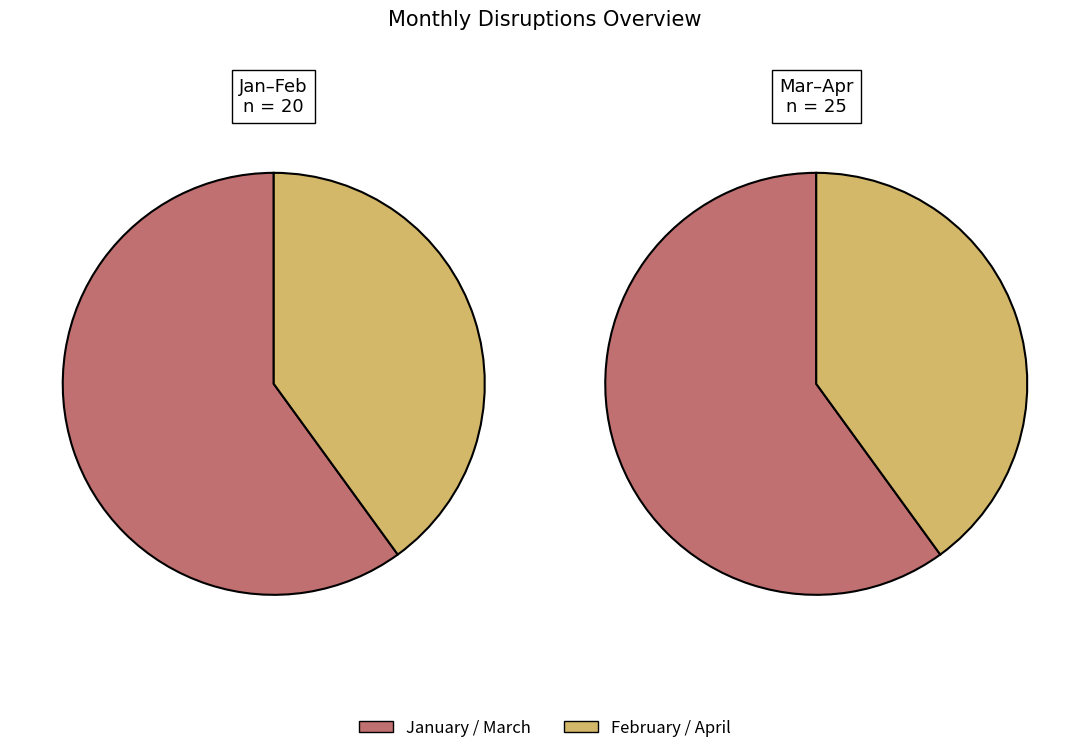

What is the change in value from January to February?

-4